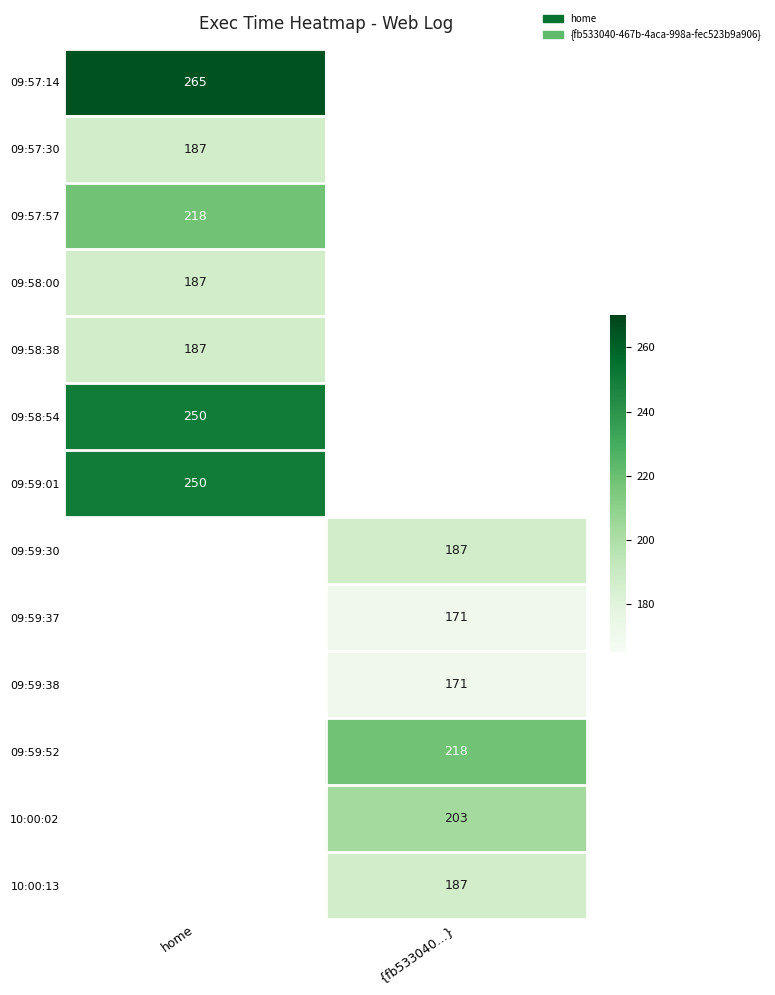

True or false: 09:58:38 has a value of 76 at home.

False